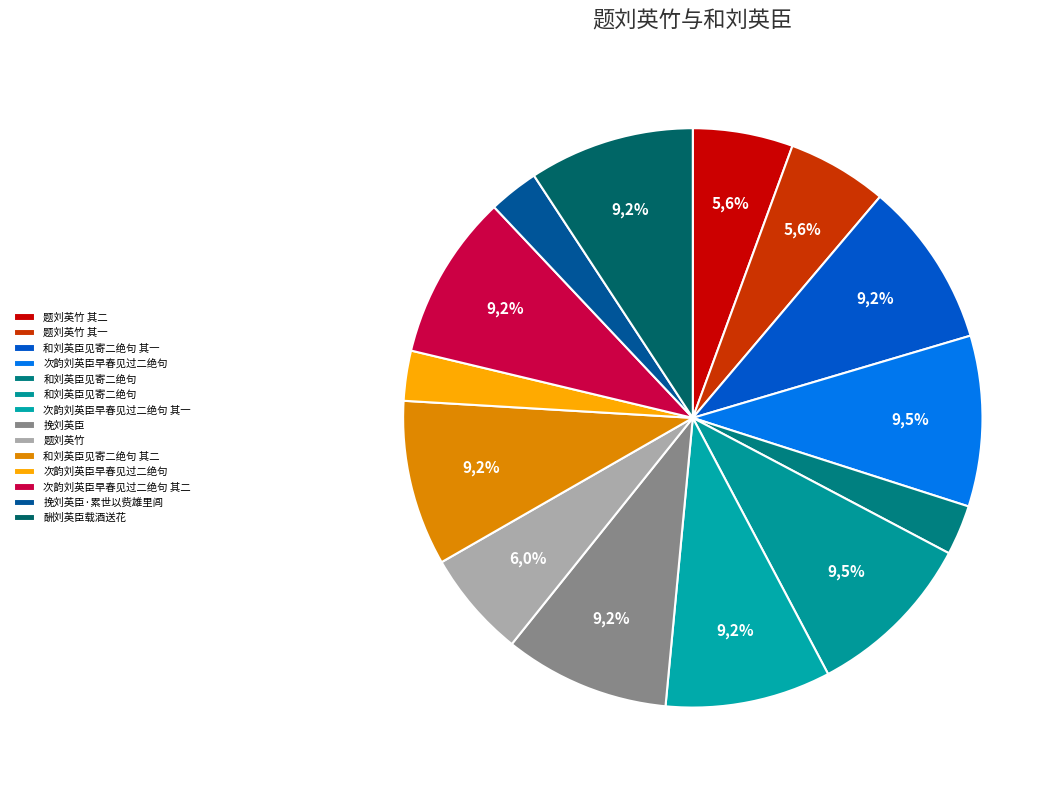

Is 和刘英臣见寄二绝句 其一 the majority of the pie?

No